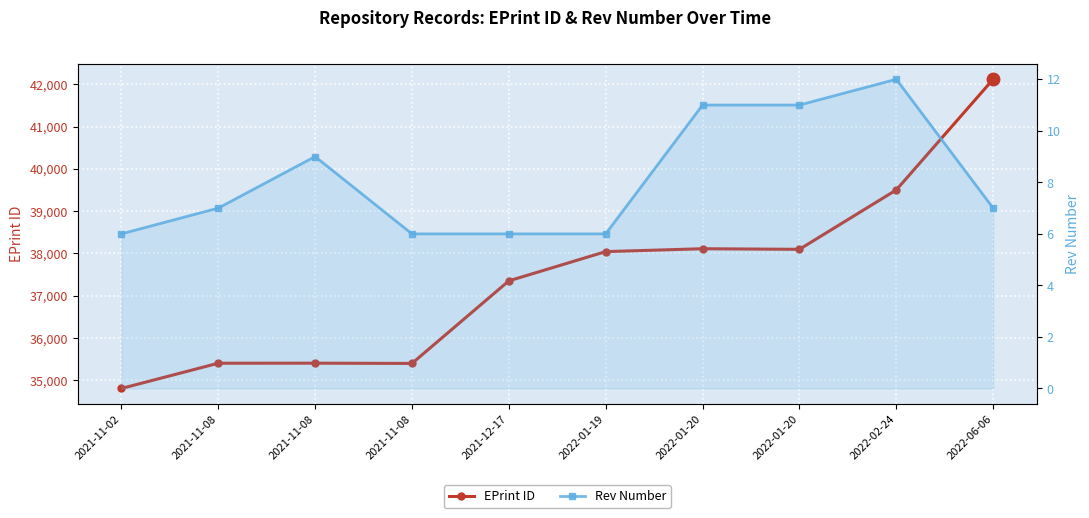

Read the Rev Number value at 2021-11-08.

6